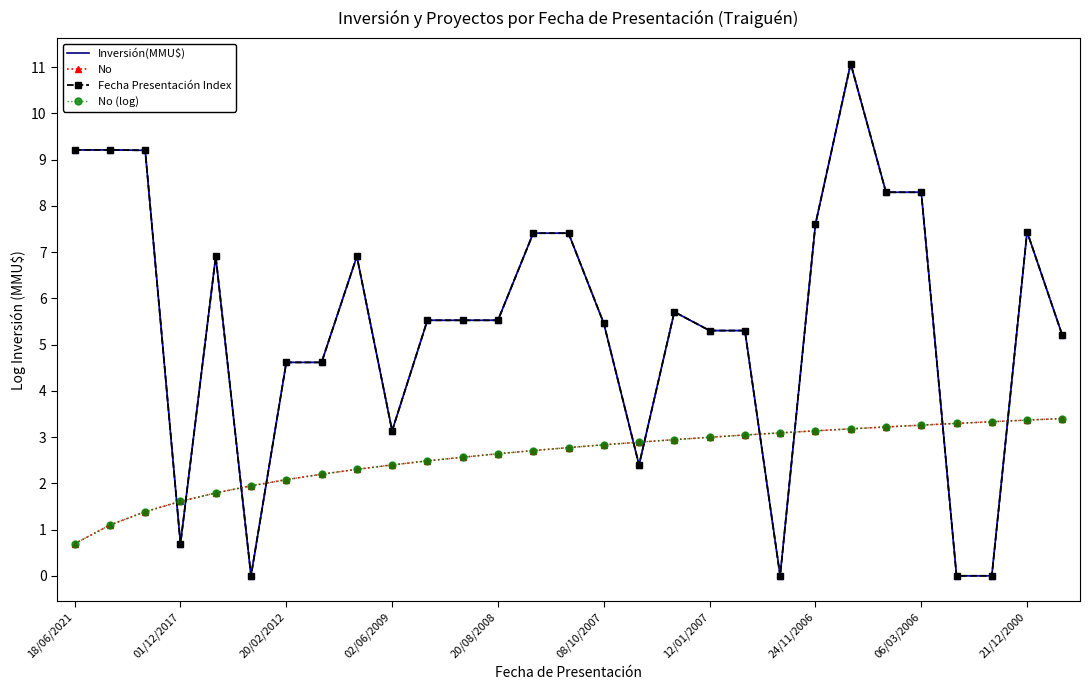

How many intersections are there between No and Fecha Presentación Index?

10